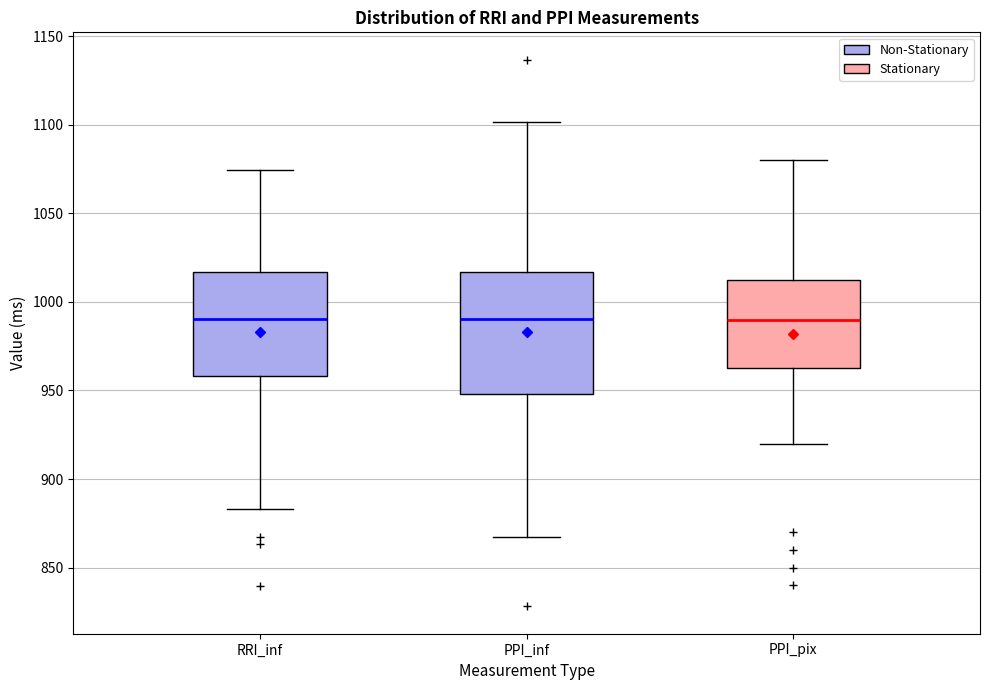

Reading left to right, read every box against the y-axis: the position of its median line, the range the box covers, and the ends of its whiskers. The values are not printed on the chart, so give them approximately, as read against the axis.

RRI_inf: median 990, box 960 to 1015, whiskers 885 to 1075
PPI_inf: median 990, box 950 to 1015, whiskers 865 to 1100
PPI_pix: median 990, box 965 to 1015, whiskers 920 to 1080